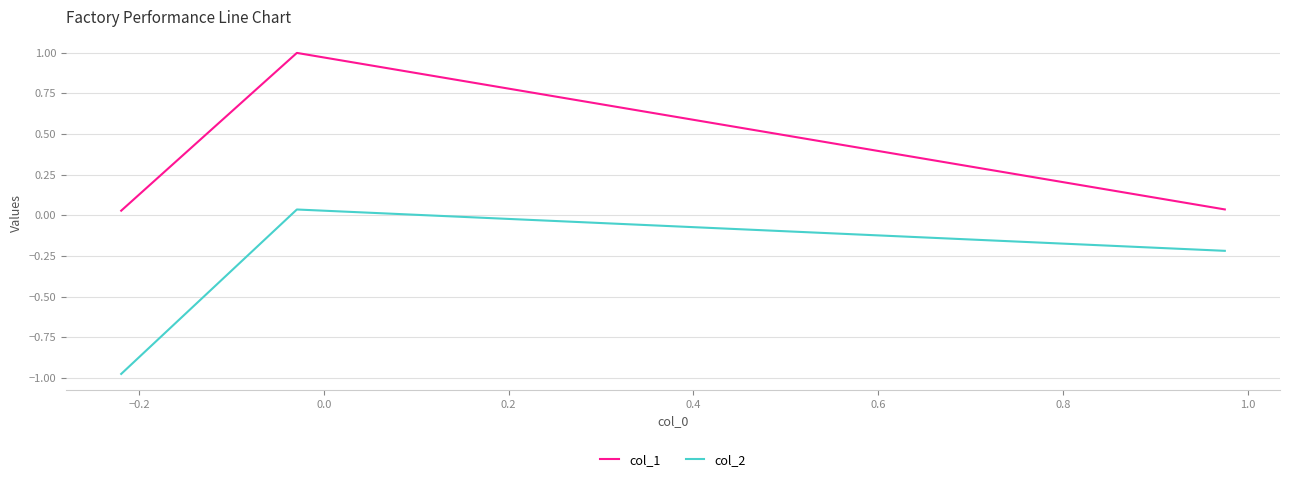

What is the greatest value displayed?

1.0